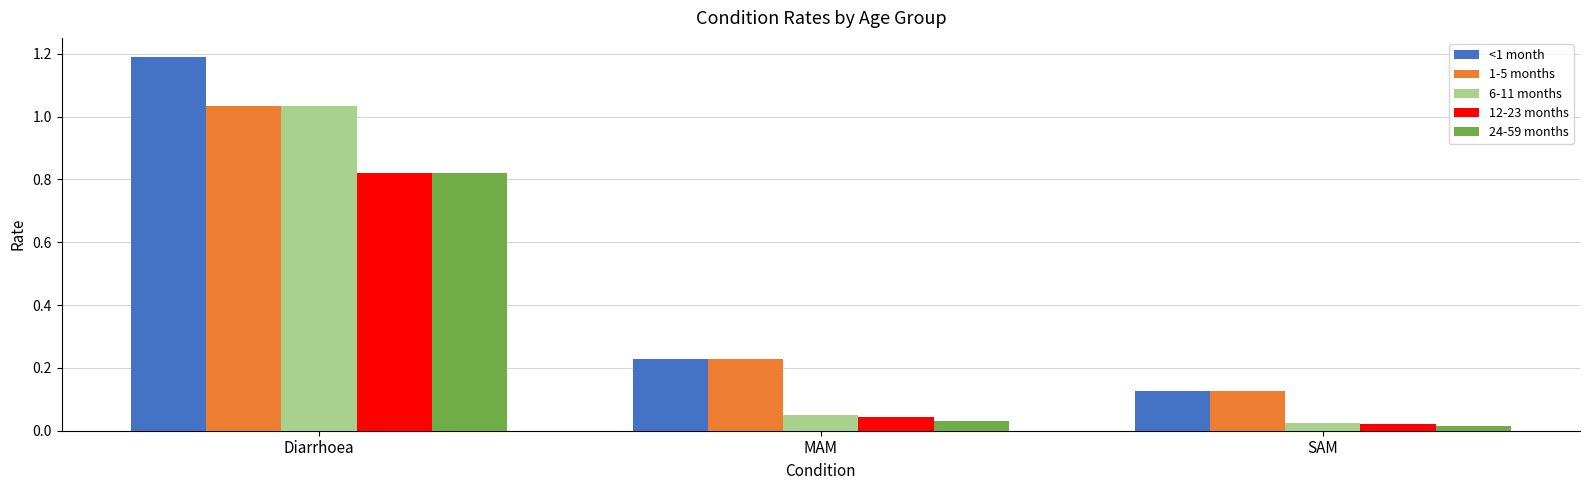

What is the sum of the 6-11 months values at MAM and Diarrhoea?

1.1